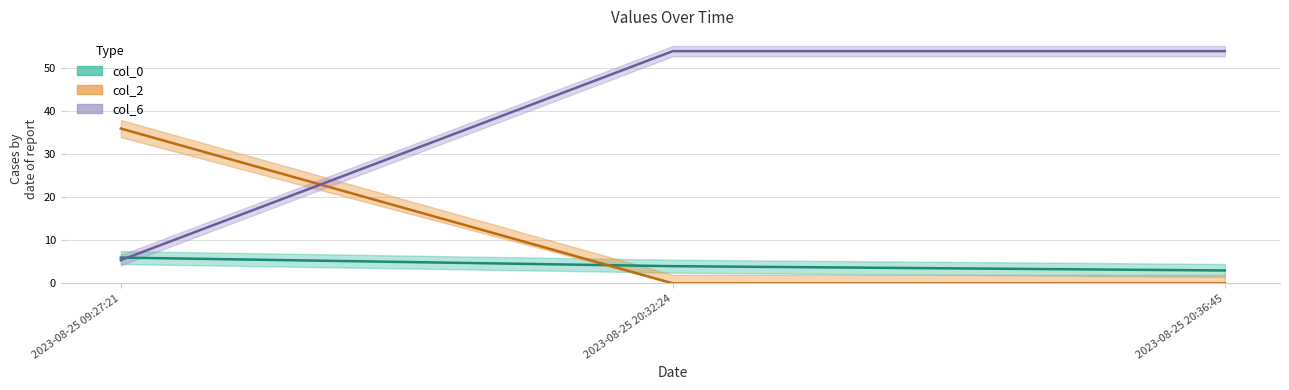

What is the difference between the second highest and minimum values in the col_0 series?

1.0